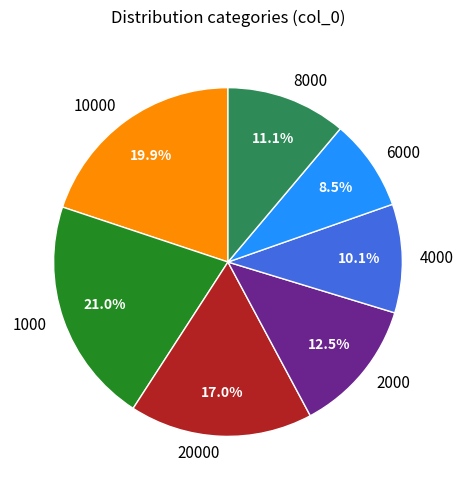

What is the total percentage of 4000 and 20000?

27.1%